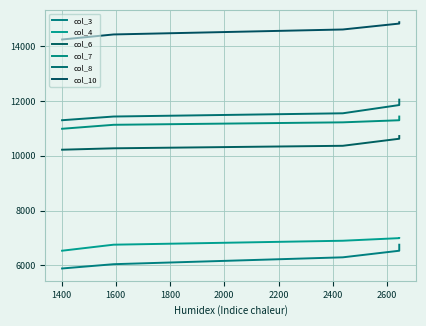

True or false: col_7 and col_3 intersect in this chart.

False